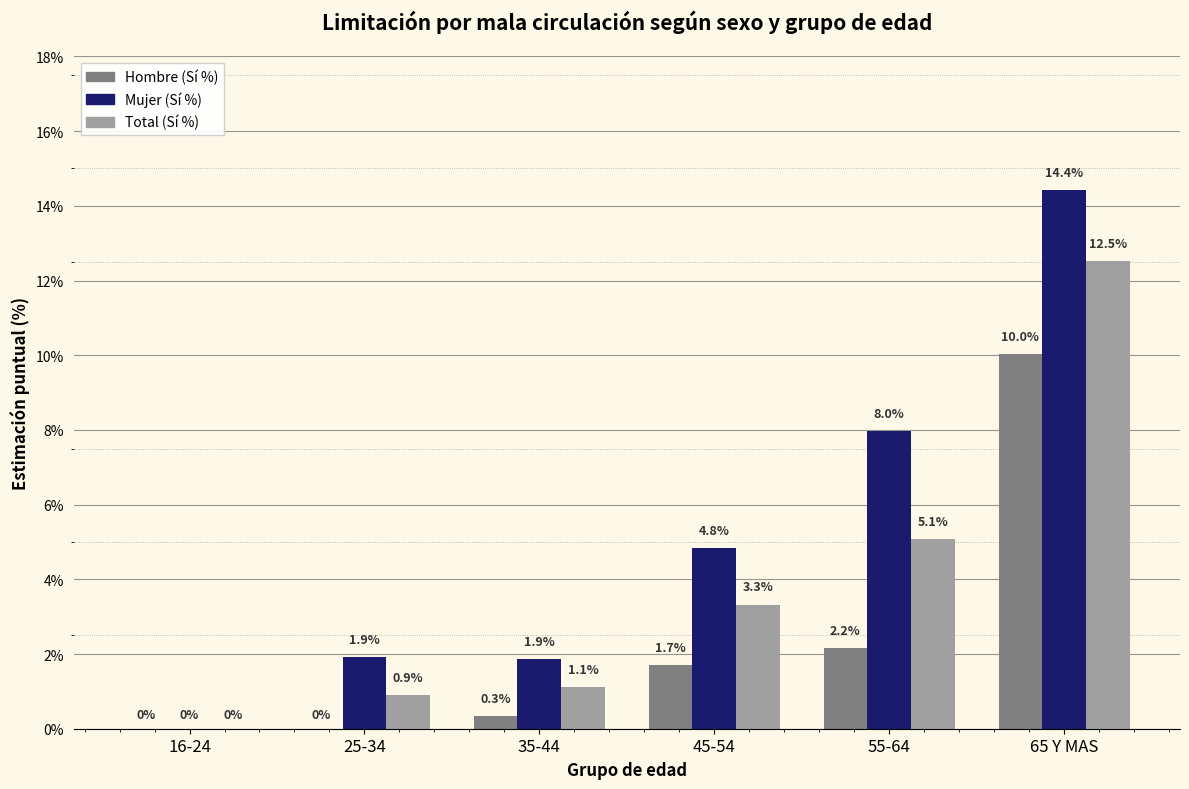

At which label is Hombre (Sí %) closest to 5?

55-64